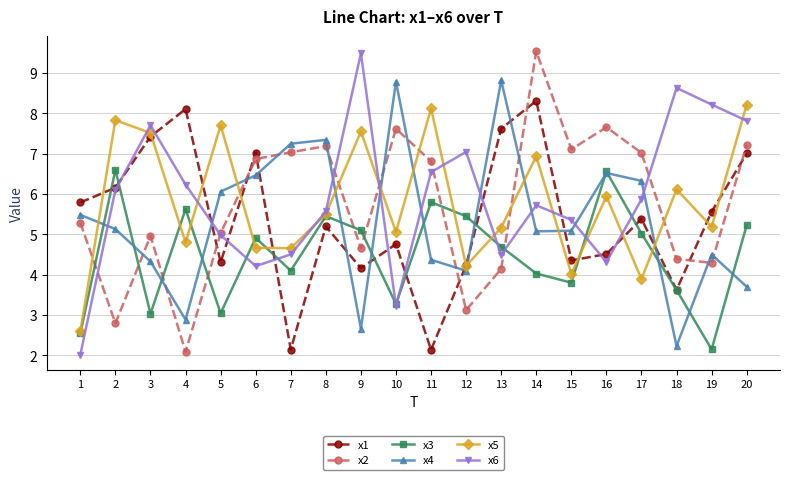

What is the value of the x4 point at the 7th from the left?

7.2